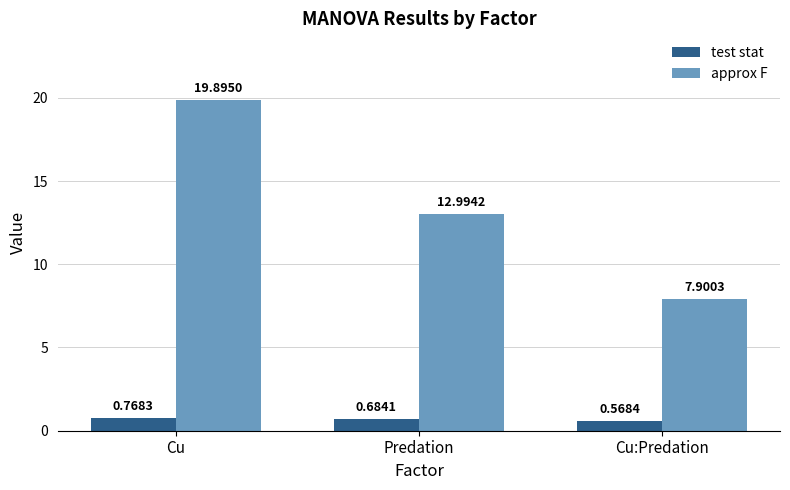

What position from the left is Cu?

1